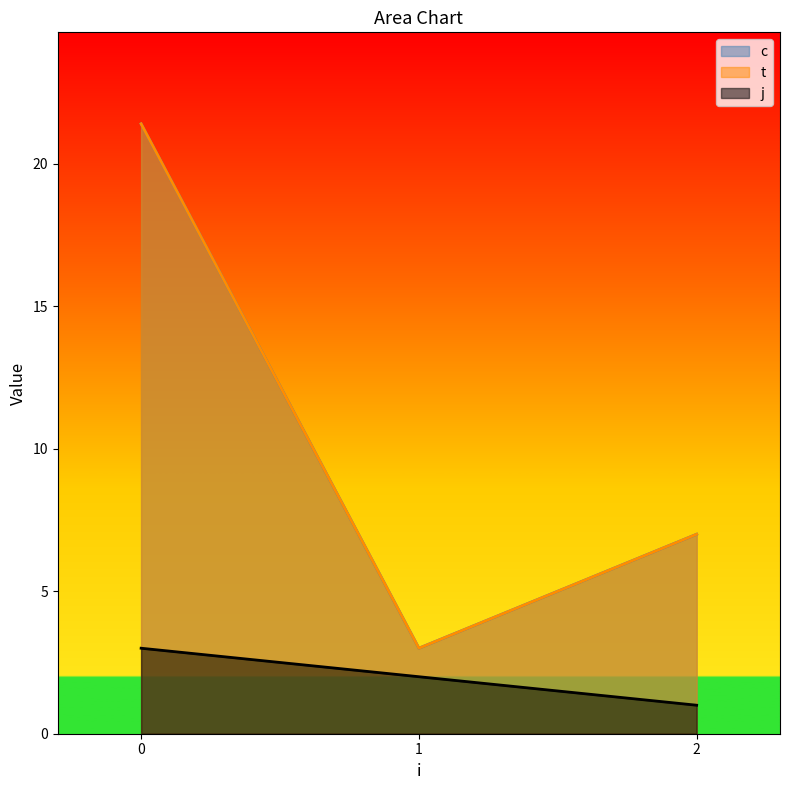

Which series has the largest range (max minus min)?

c